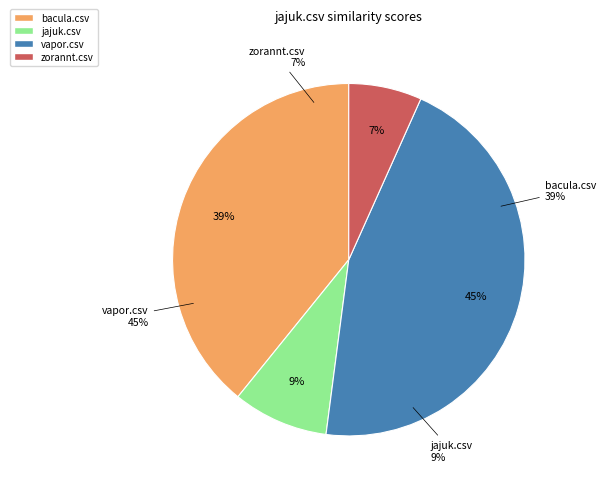

Which slice is the largest?

vapor.csv